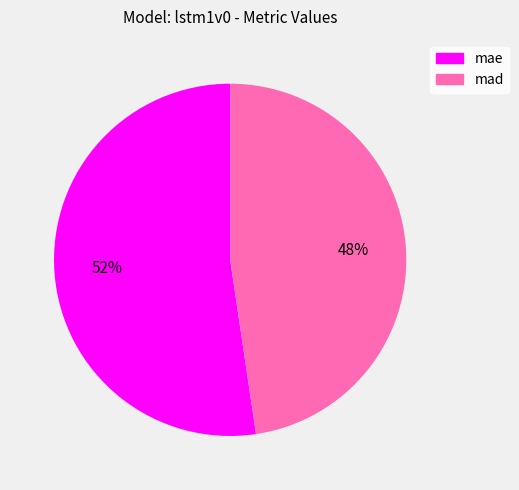

Combined, do mad and mae account for over 50%?

Yes